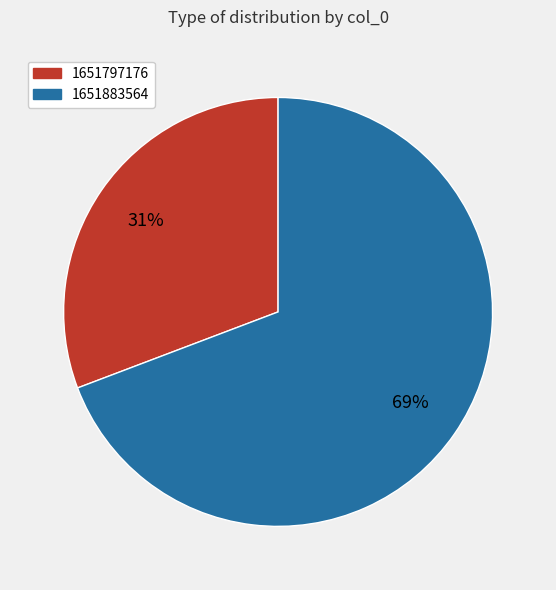

Combined, do 1651883564 and 1651797176 account for over 50%?

Yes